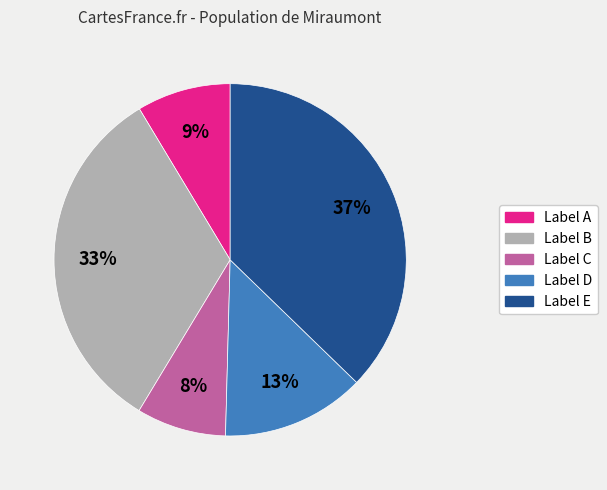

Is there a majority slice in this chart?

No